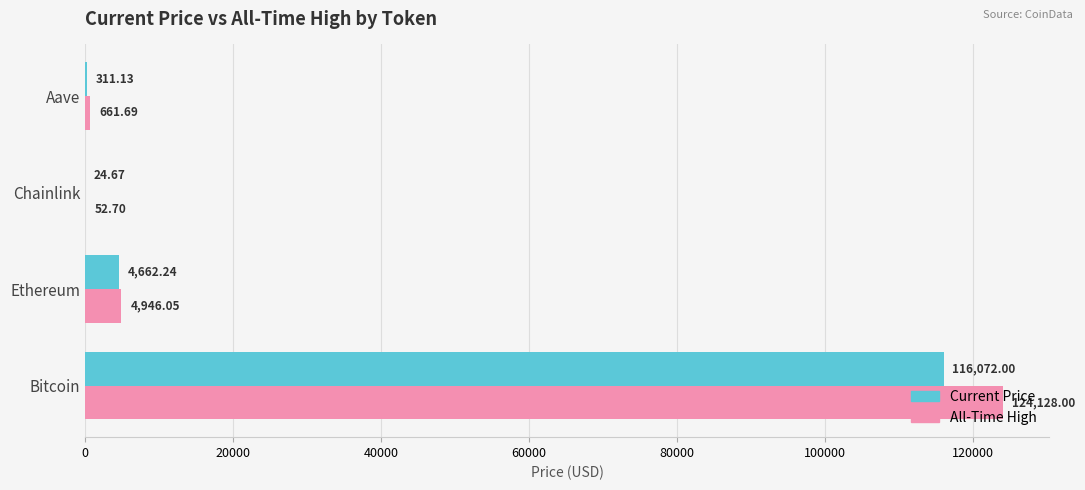

At which category is the sum across all series the highest?

Bitcoin